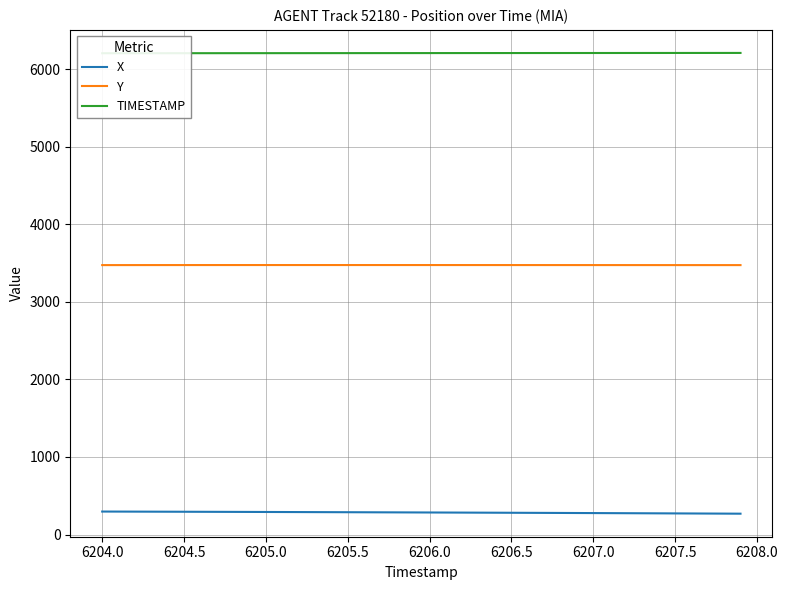

What is the lowest value of the Y series?

3473.0